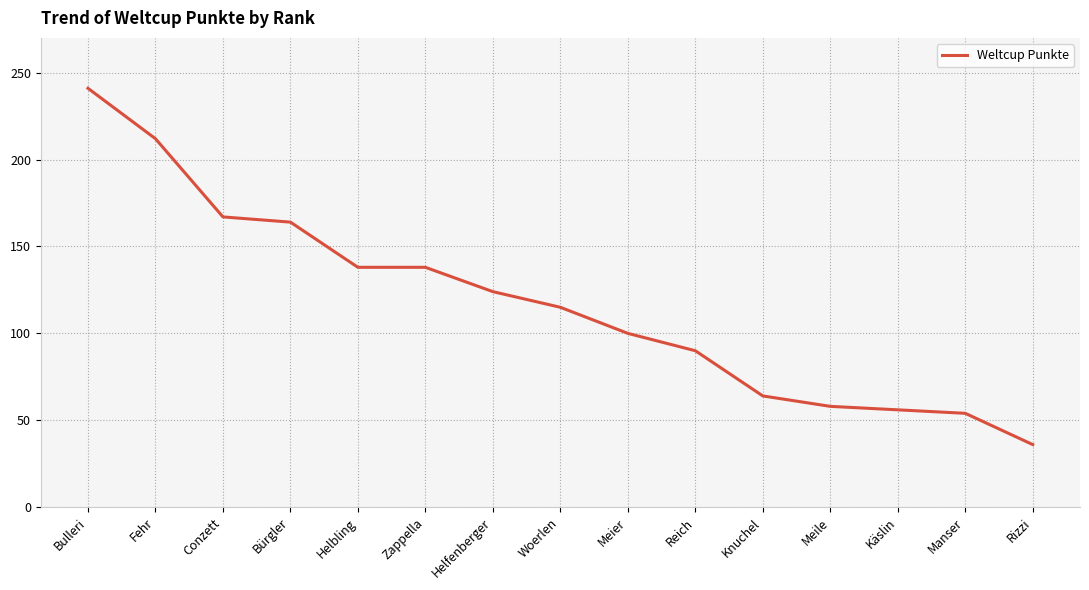

What position from the left is Woerlen?

8